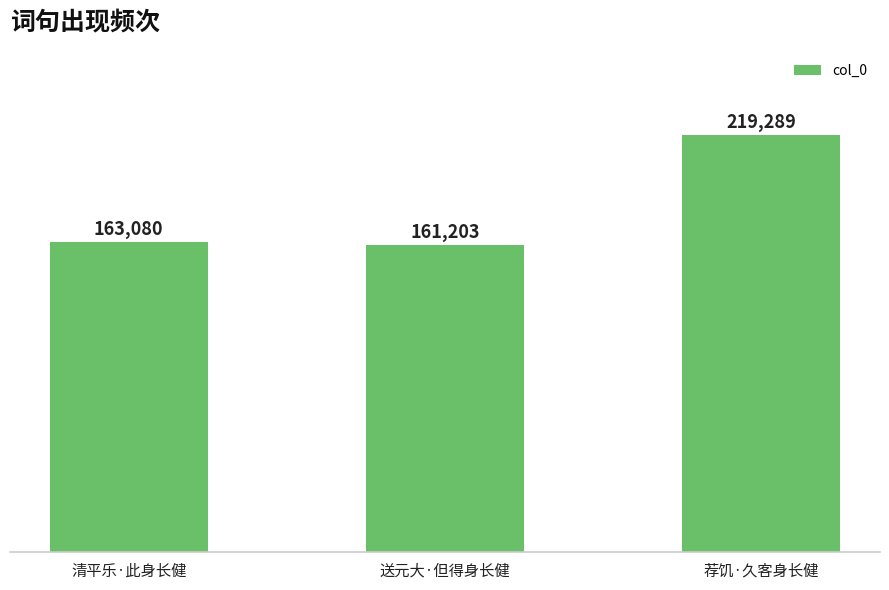

What value does the data have at 送元大·但得身长健?

161203